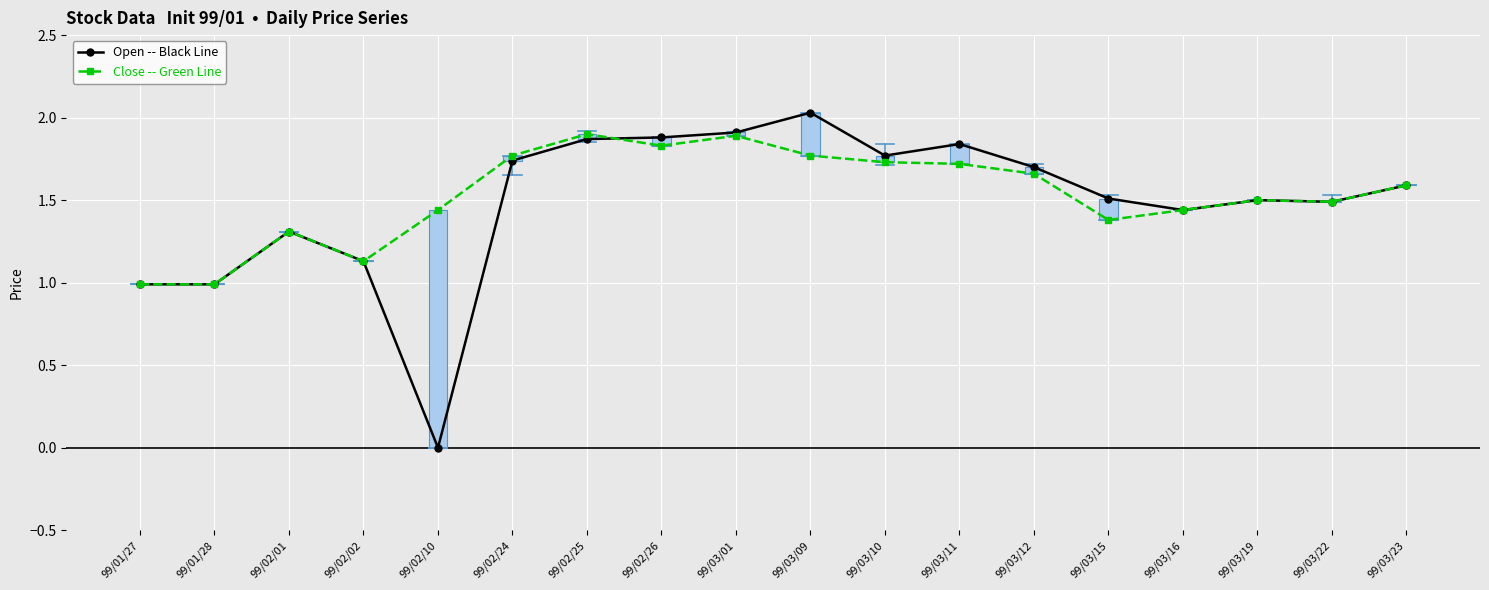

At 99/03/09, list the series in order from smallest to largest.

Close -- Green Line, Open -- Black Line